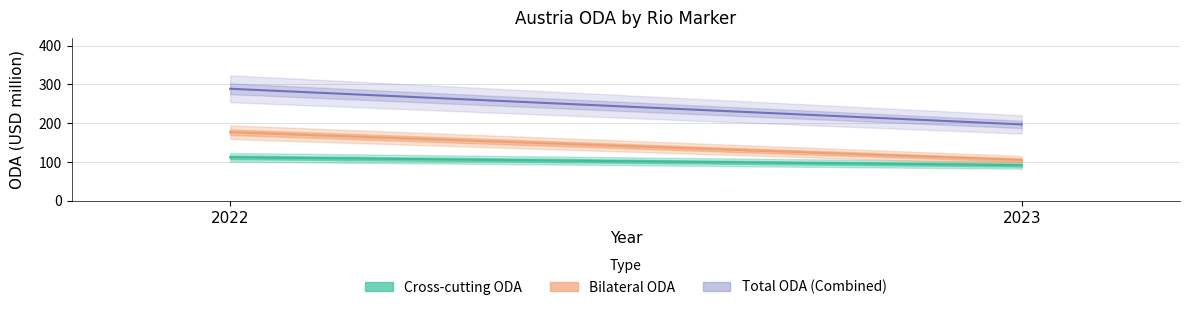

Is it true that Cross-cutting ODA equals 155.5 at 2022?

False